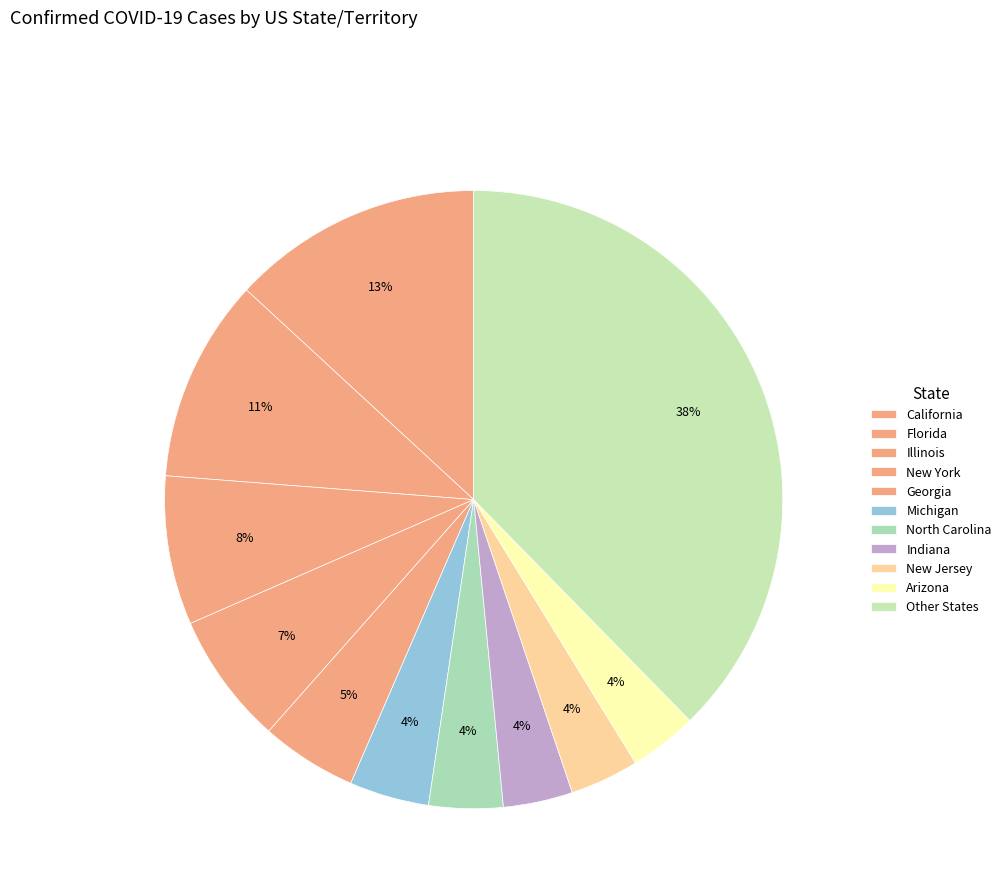

How many slices are in this pie chart?

11